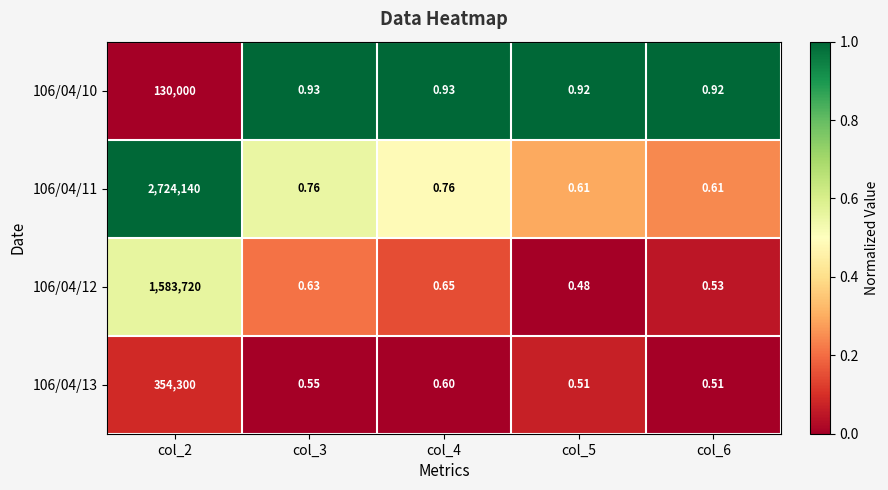

Is the value of 106/04/10 at col_5 greater than the value of 106/04/11 at col_2?

No